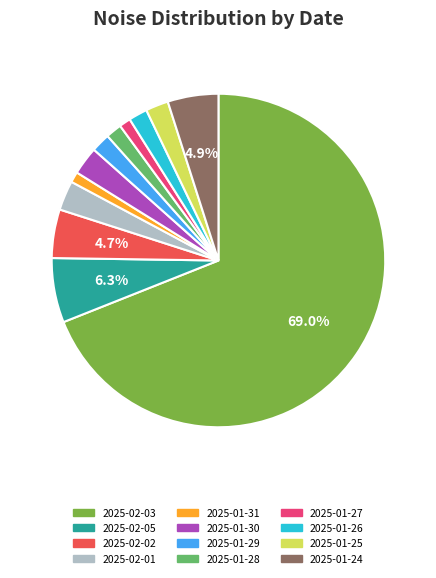

Do 2025-01-28 and 2025-01-30 together represent more than half of the pie?

No